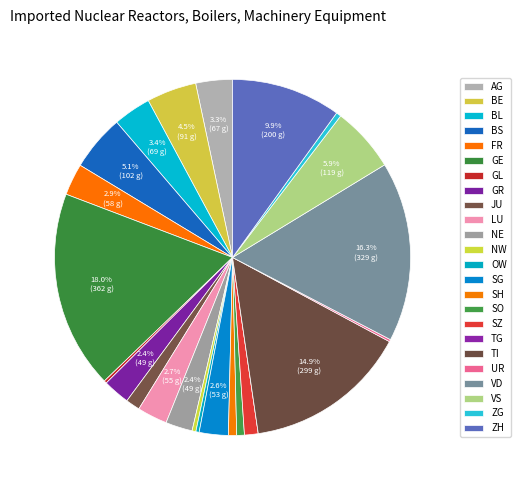

Does SZ account for over 50% of the chart?

No